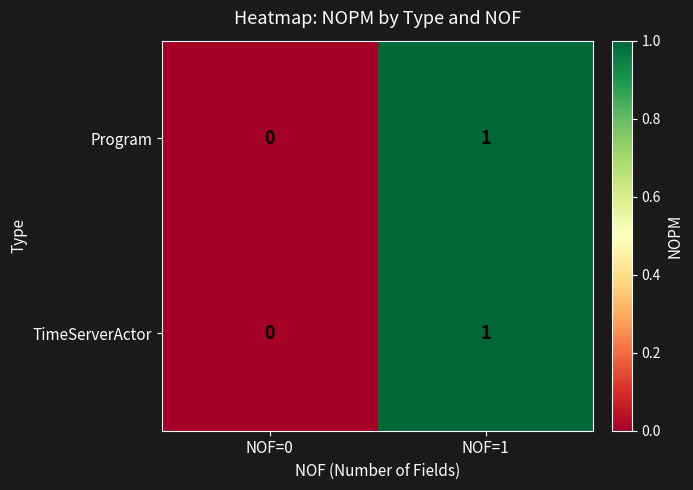

At which category is the sum across all series the highest?

NOF=1